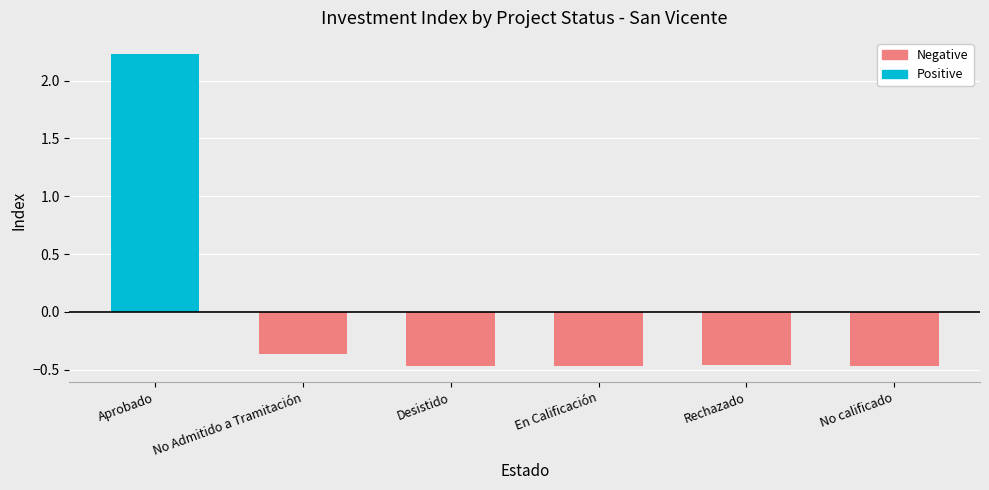

The Negative series shows -0.5 at Rechazado. True or false?

True